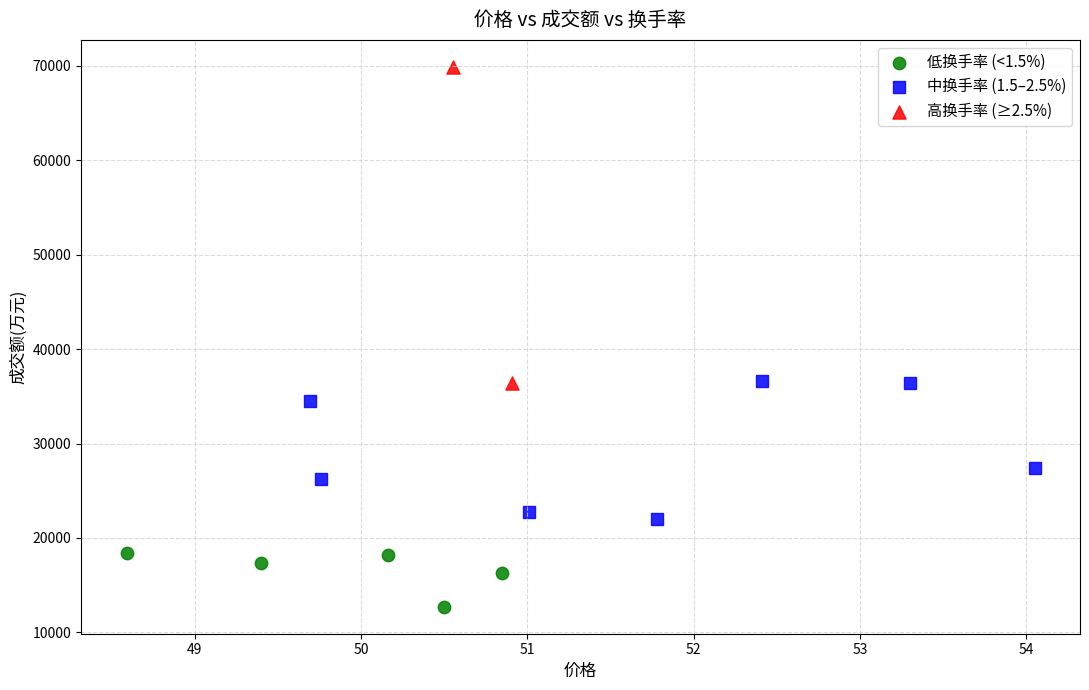

Which series reaches the minimum Y coordinate?

低换手率 (<1.5%)